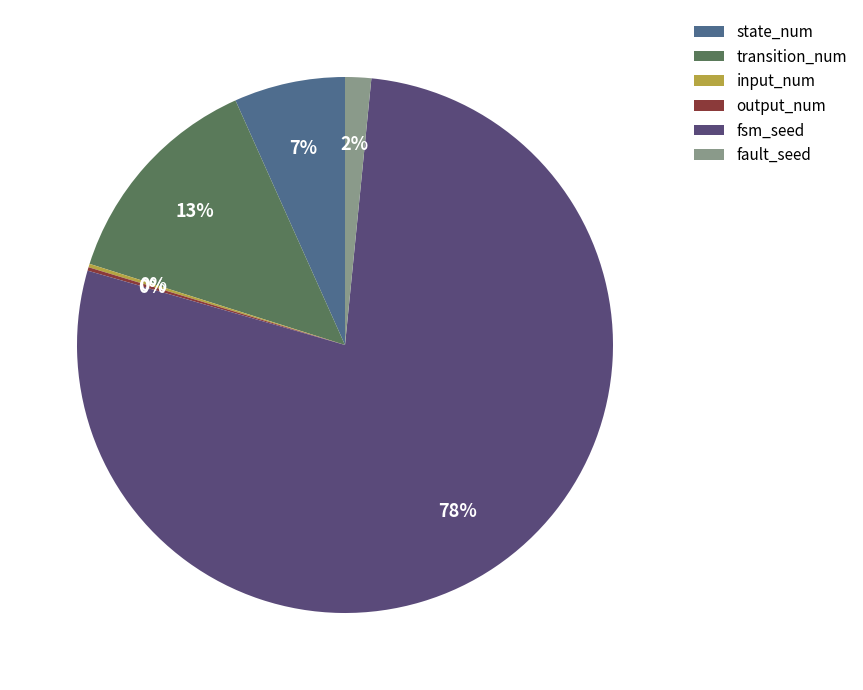

What is the ratio of the value at state_num to the value at transition_num?

0.5